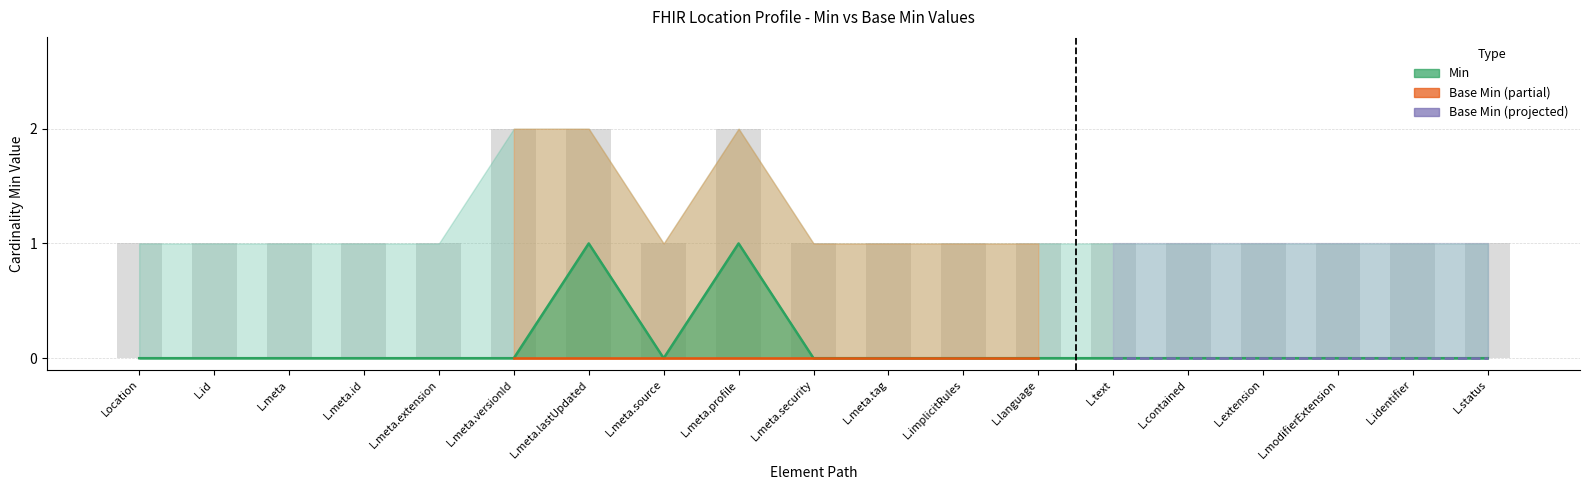

What is the sum of all values?

2